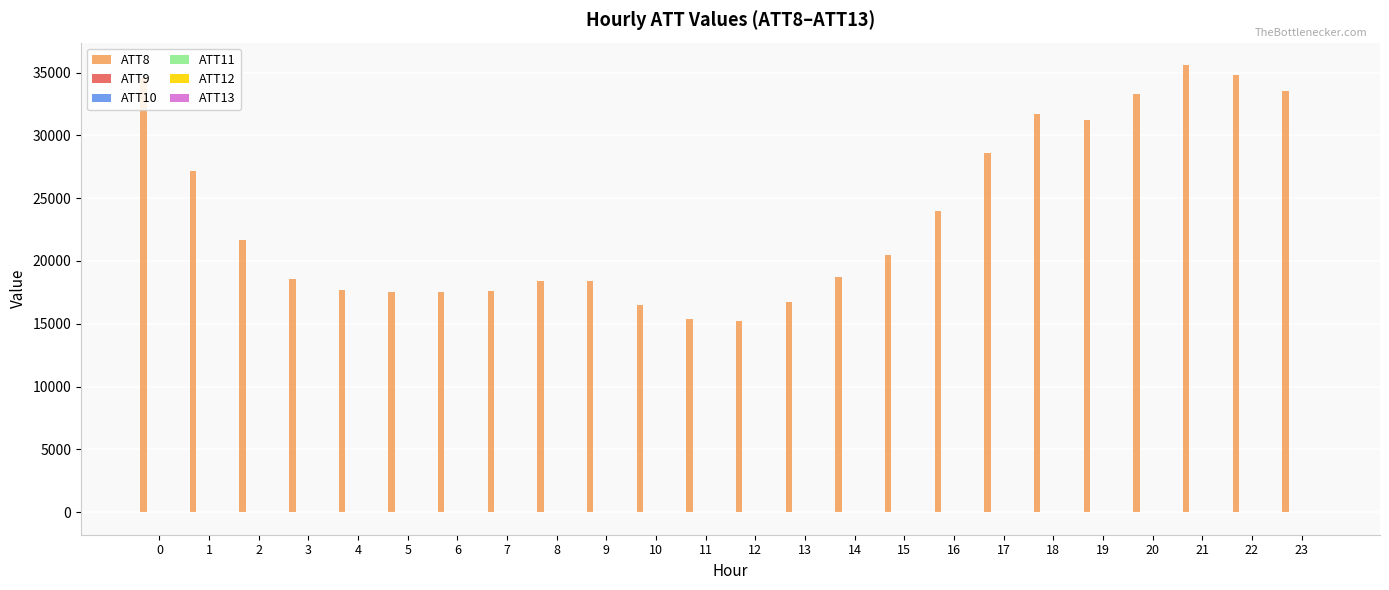

What is the maximum value shown in the chart?

35600.0